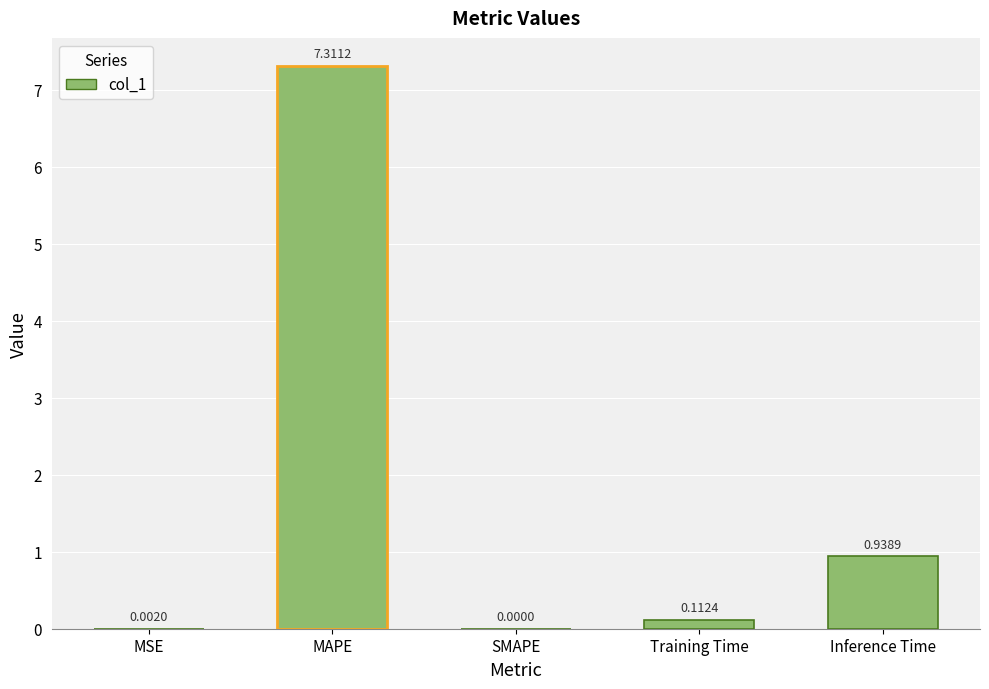

How many series are shown in this chart?

1